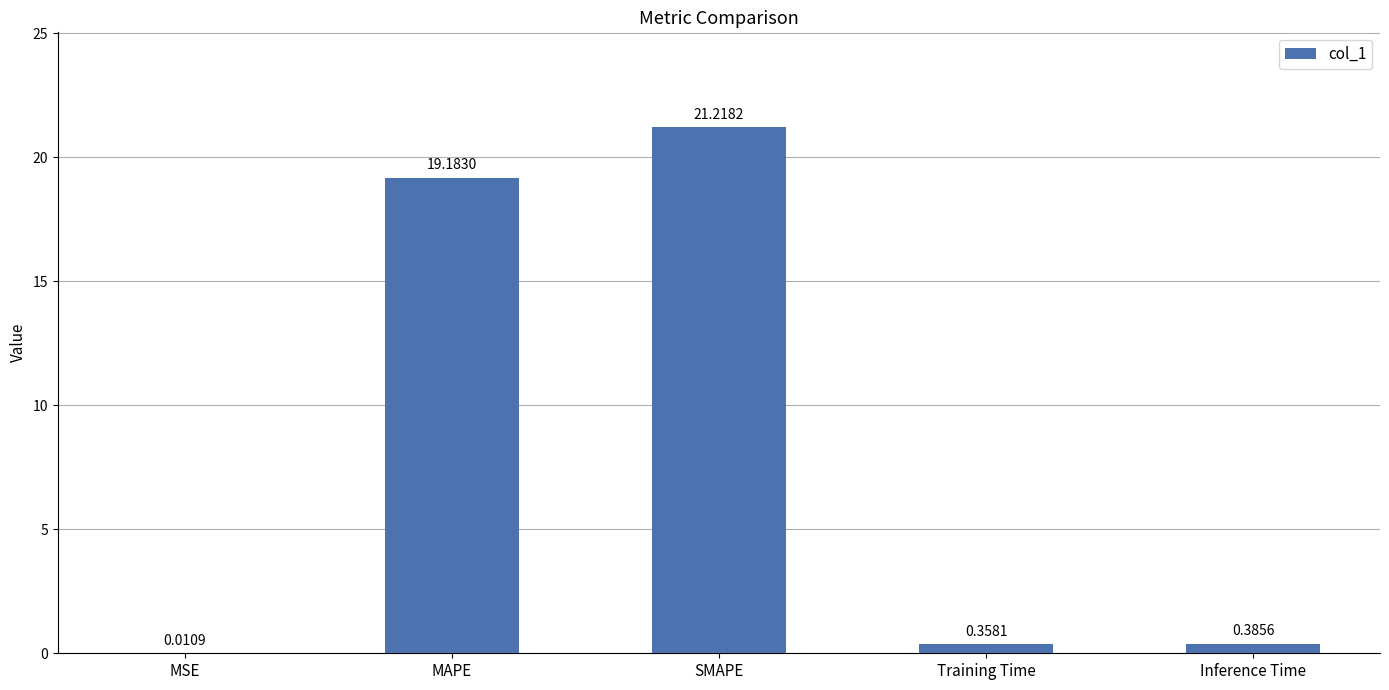

What is the change in value from MAPE to Training Time?

-18.8